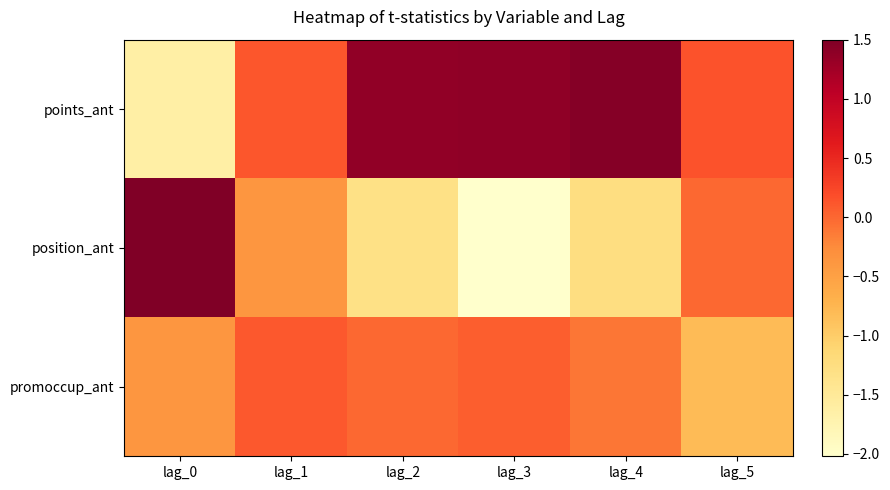

Rank the series at lag_3 from highest to lowest value.

points_ant, promoccup_ant, position_ant